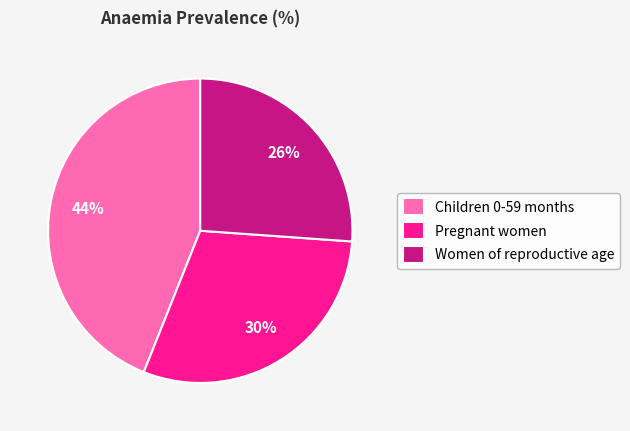

True or false: Women of reproductive age accounts for 16% of the total.

False